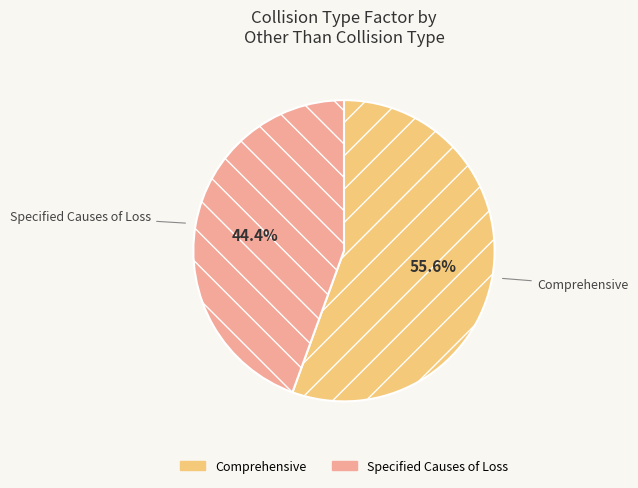

Does Comprehensive account for over 50% of the chart?

Yes